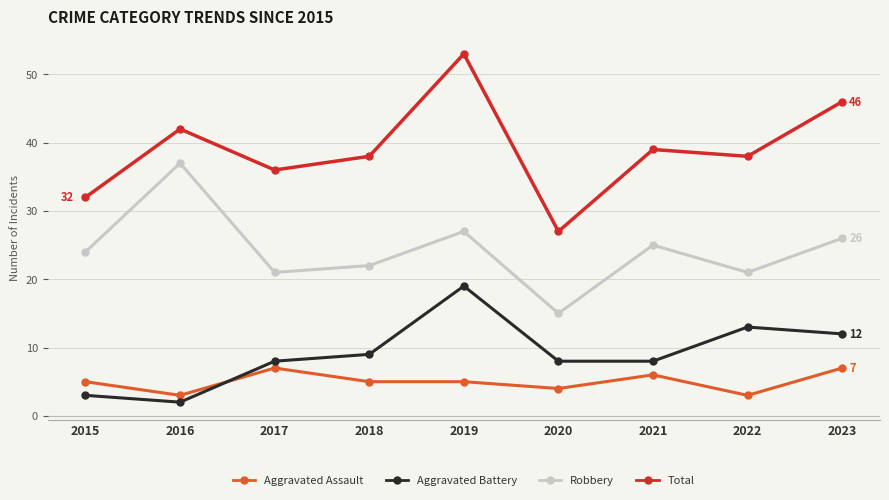

After their last crossing, which series has the higher values: Aggravated Assault or Aggravated Battery?

Aggravated Battery